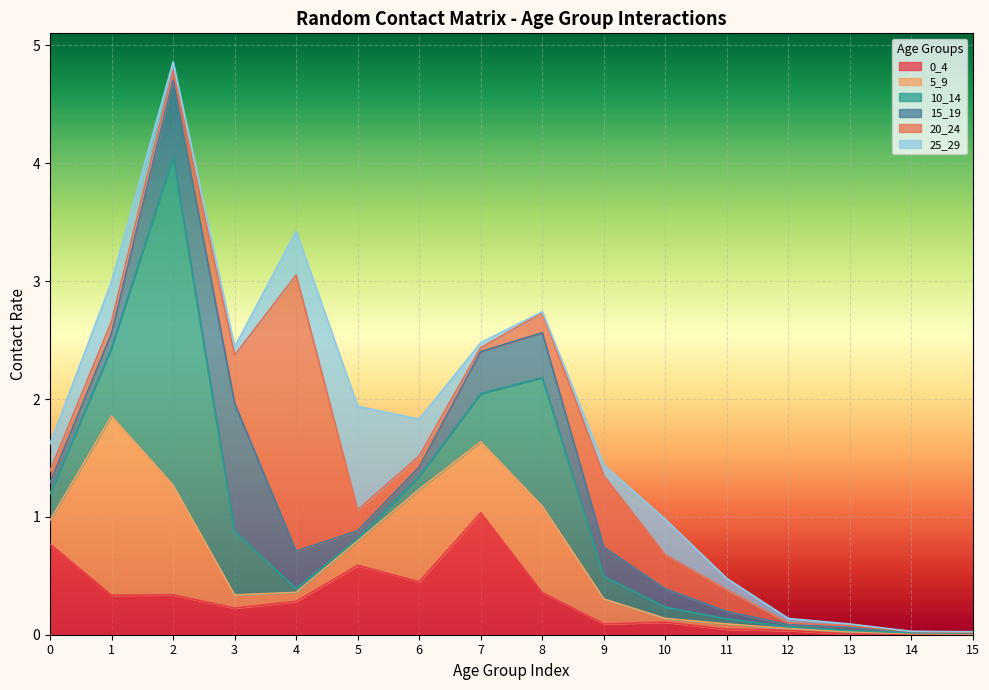

True or false: 10_14 and 15_19 intersect in this chart.

True